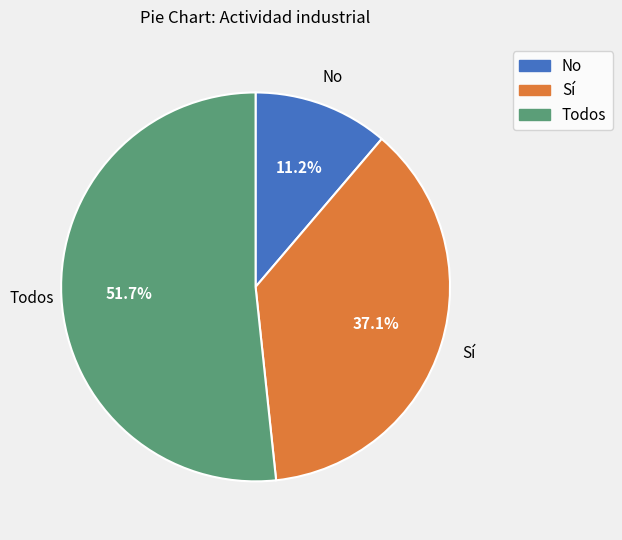

Is it true that No is 1% of the pie?

False